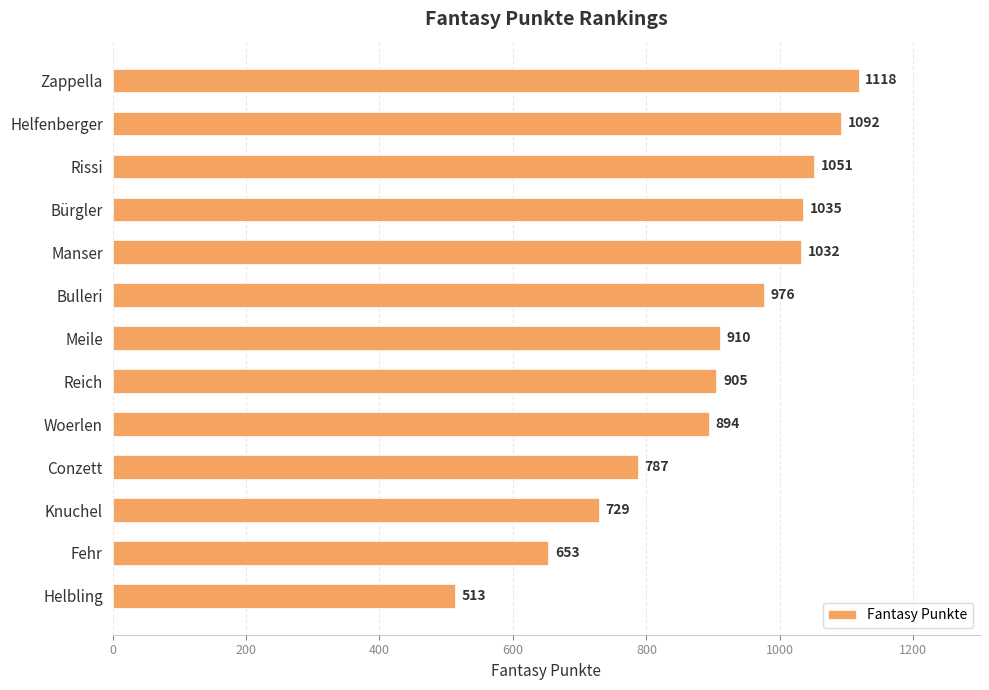

What value does the data have at Manser, to the nearest 10?

1030